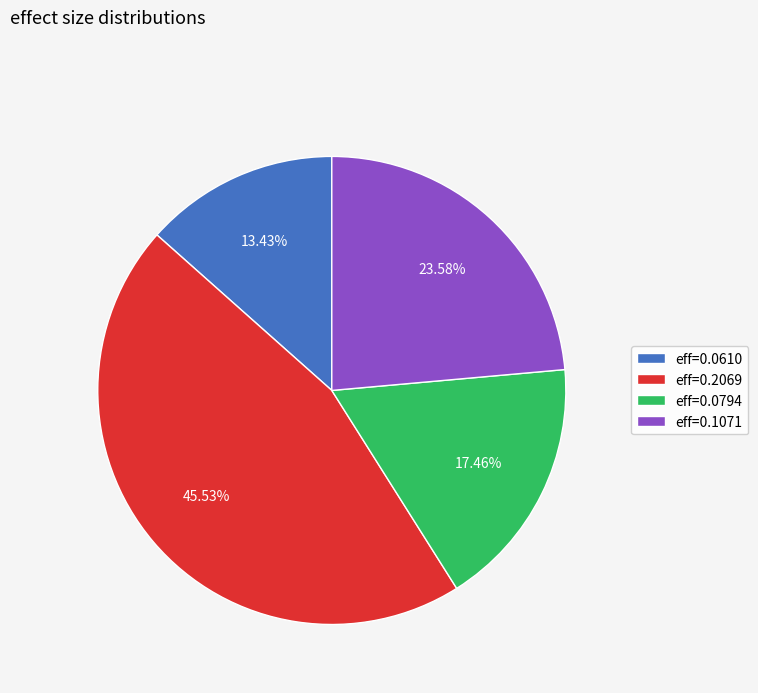

Which has a higher value, eff=0.1071 or eff=0.0794?

eff=0.1071